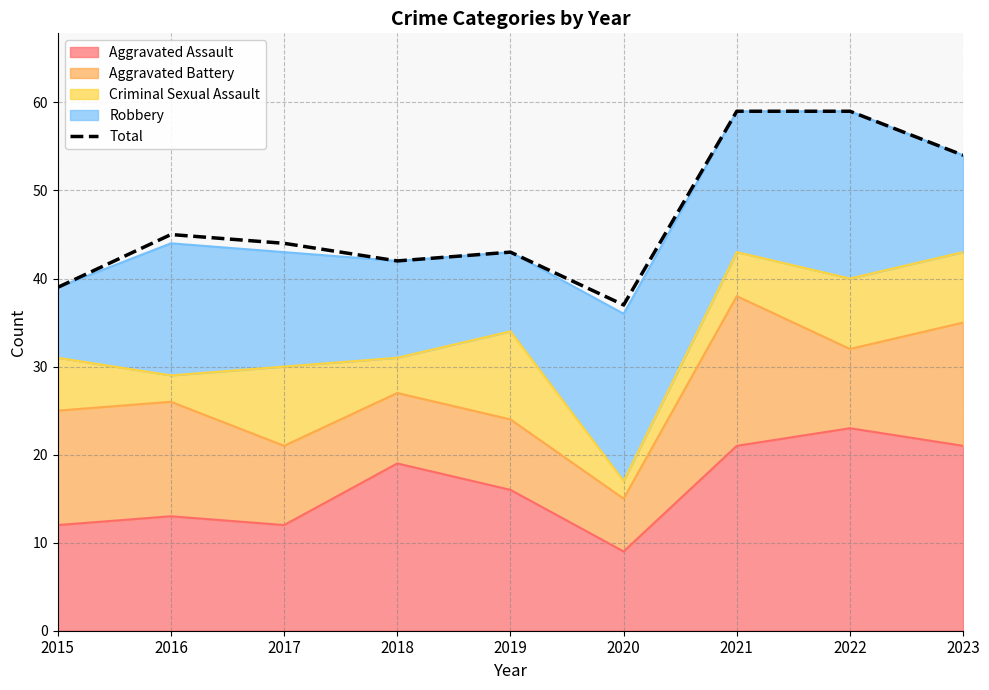

The value at 2022 is 59. True or false?

True